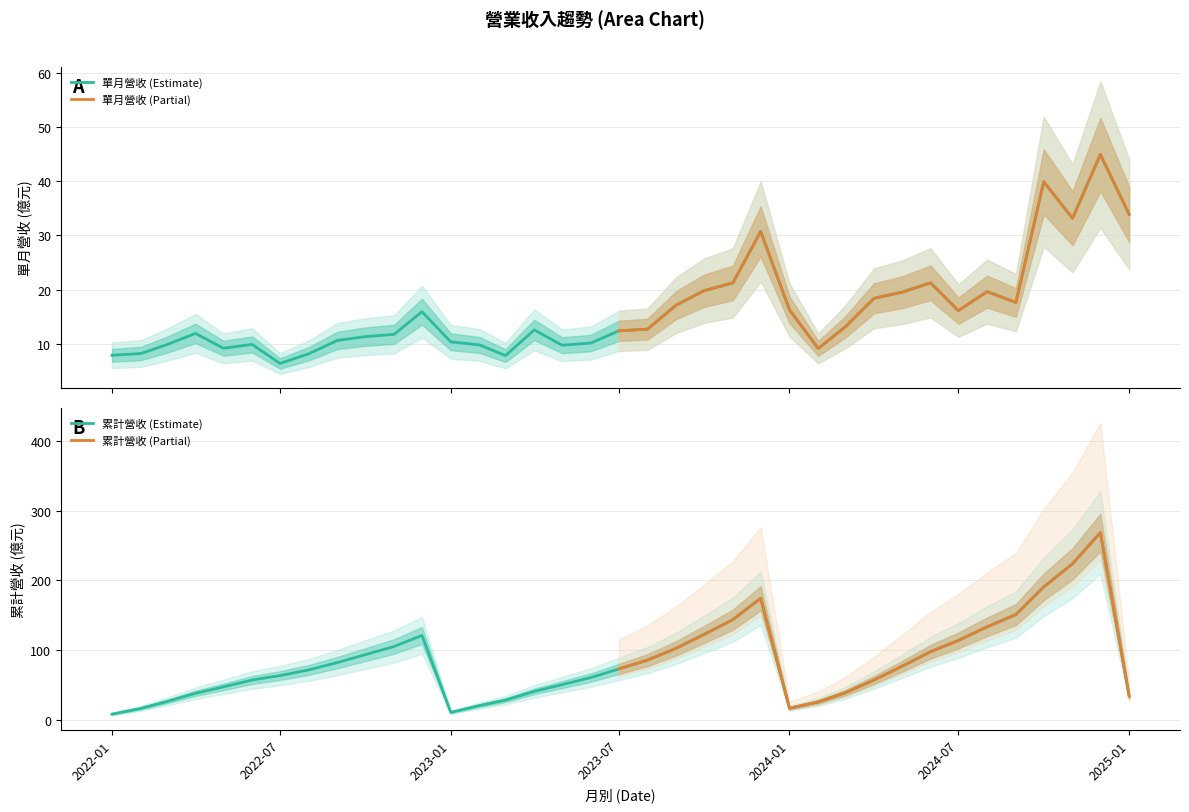

At how many categories does at least one series exceed 96?

13